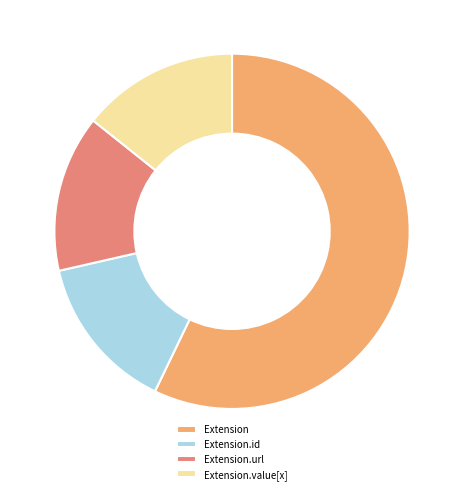

What is the largest slice in the pie chart?

Extension